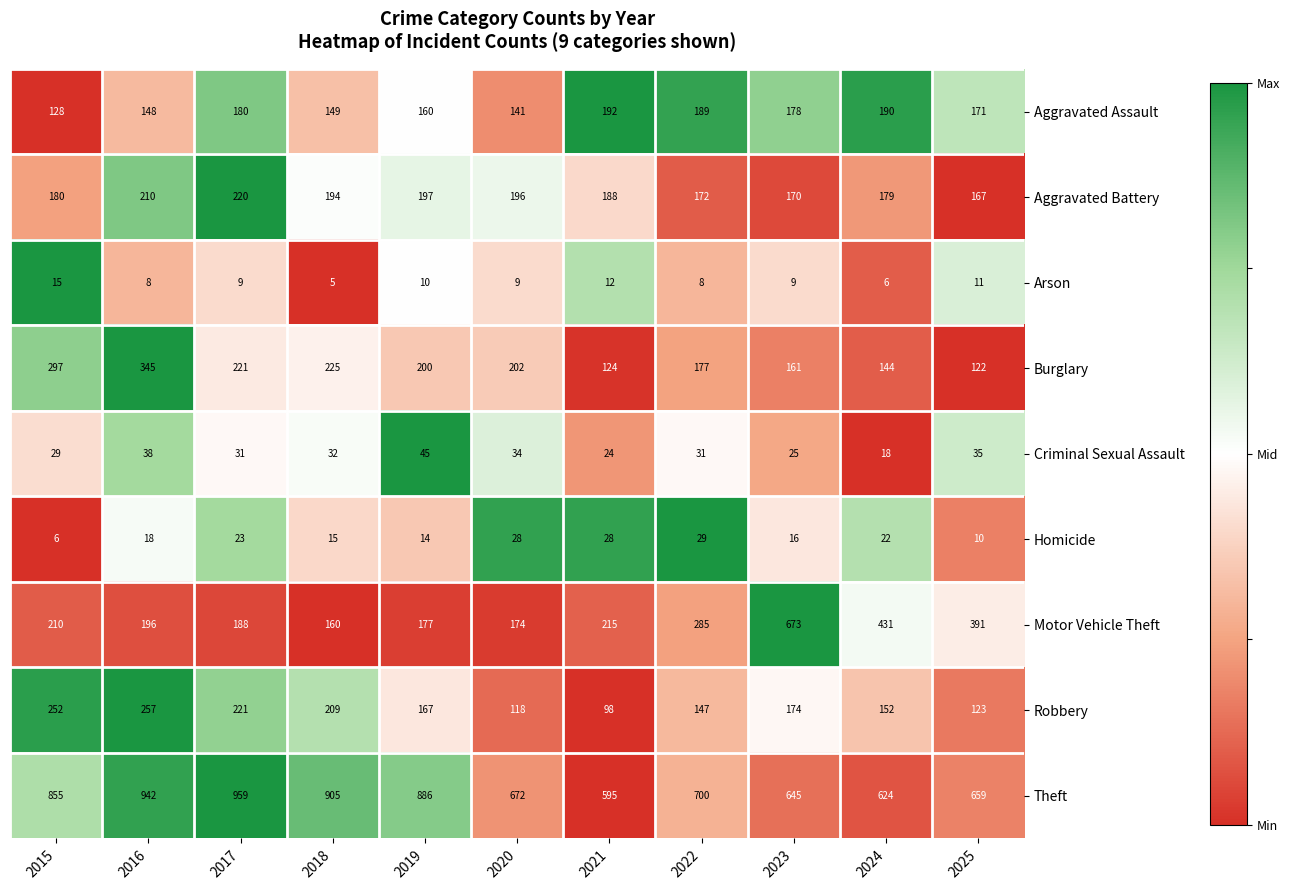

Which category has the lowest value in the Homicide series?

2015